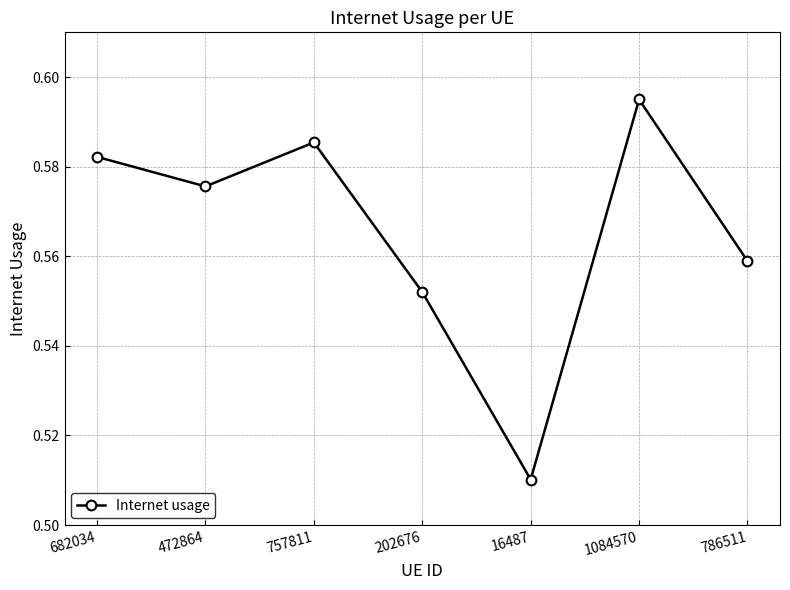

Which has a higher value, 16487 or 682034?

682034